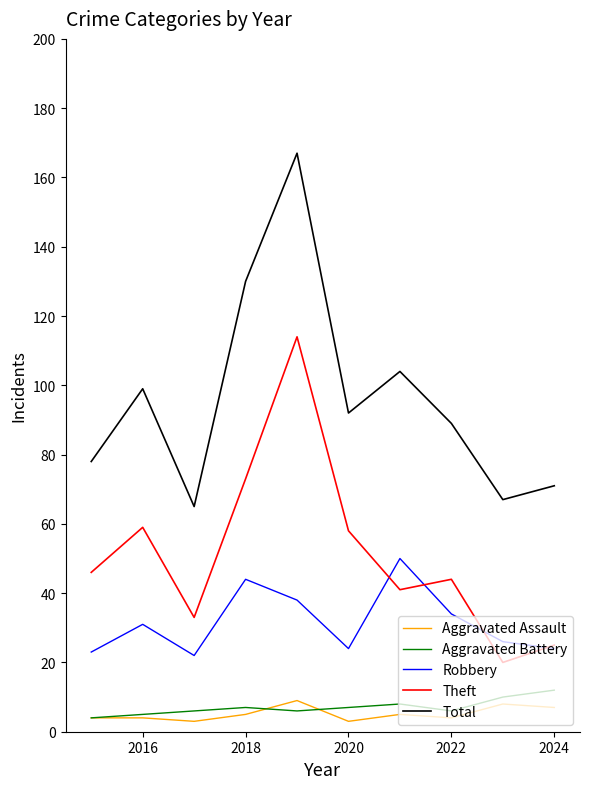

What is the difference between the second highest and second lowest values in the Robbery series?

21